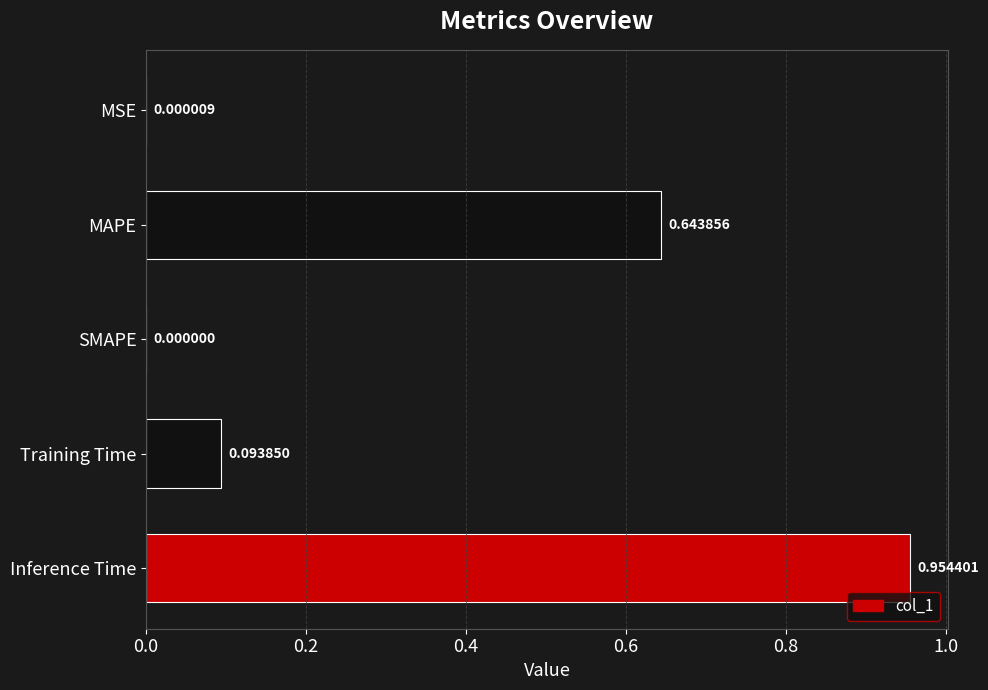

At which category does the chart reach its peak across all series?

Inference Time